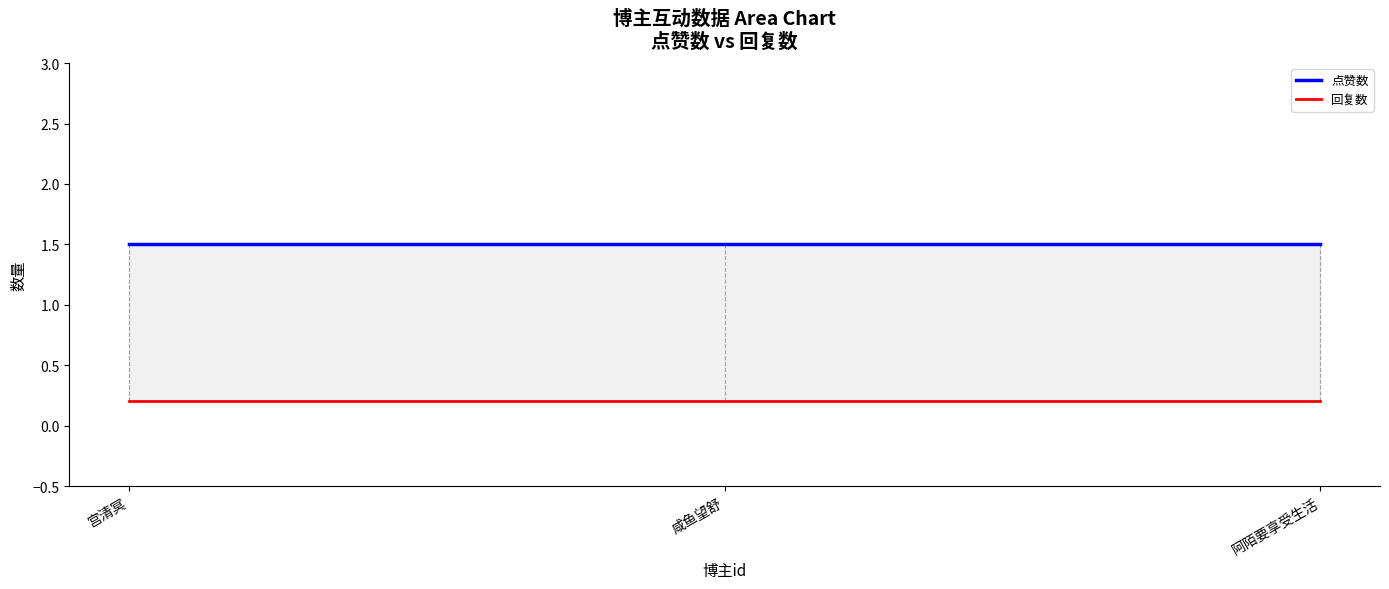

Reading right to left, what are all the values shown in this chart?

点赞数: 1.5	1.5	1.5
回复数: 0.2	0.2	0.2